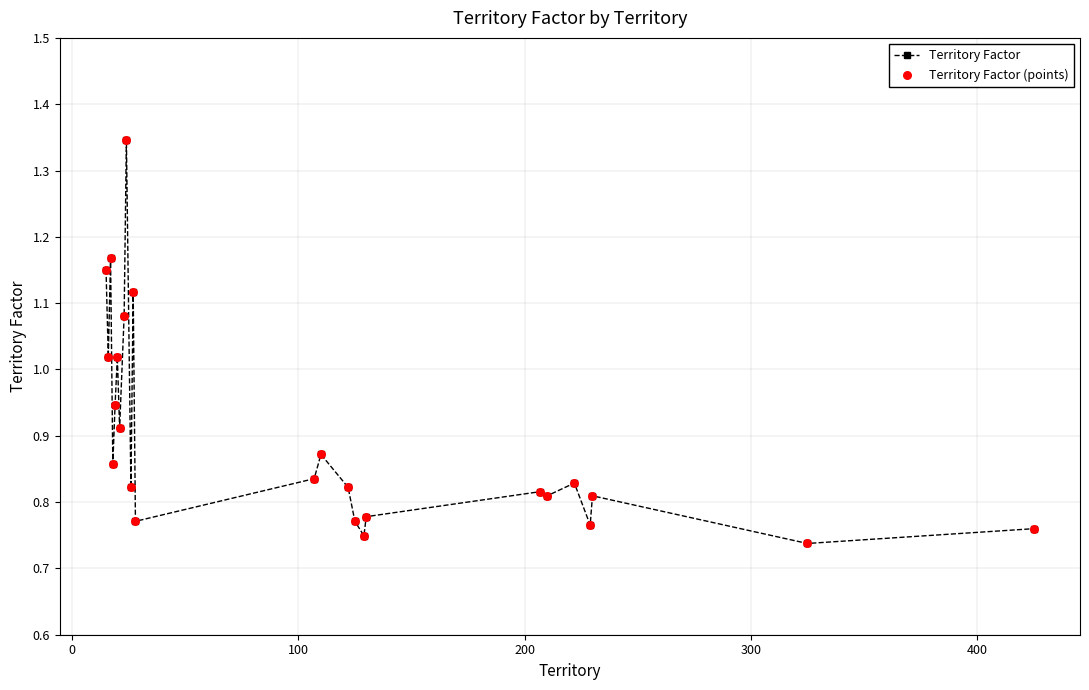

What is the difference between the maximum and second lowest values?

0.6